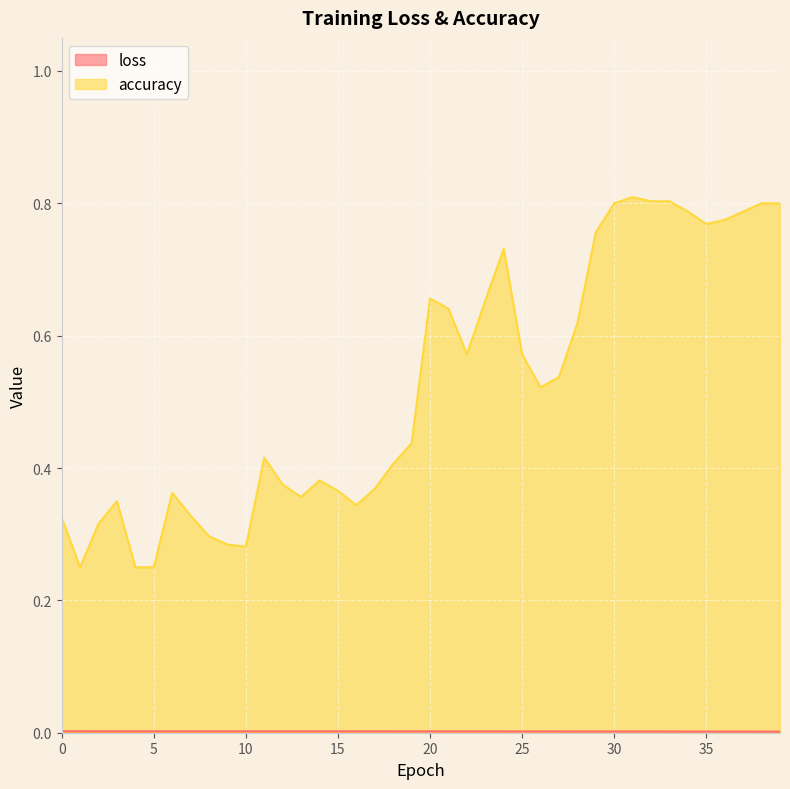

What is the spread (max minus min) of values at 31?

0.8